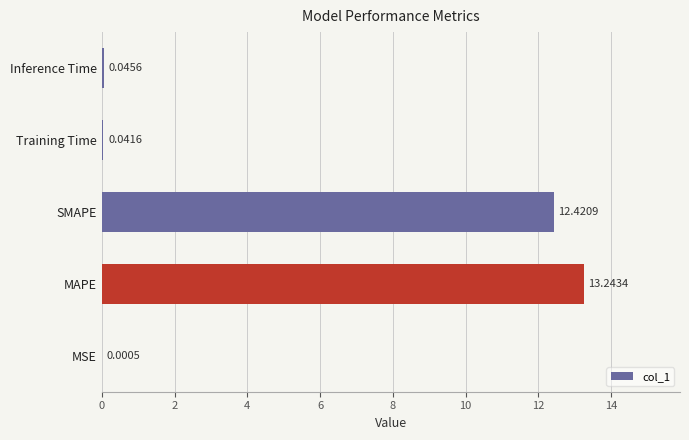

What is the sum of all values?

25.8